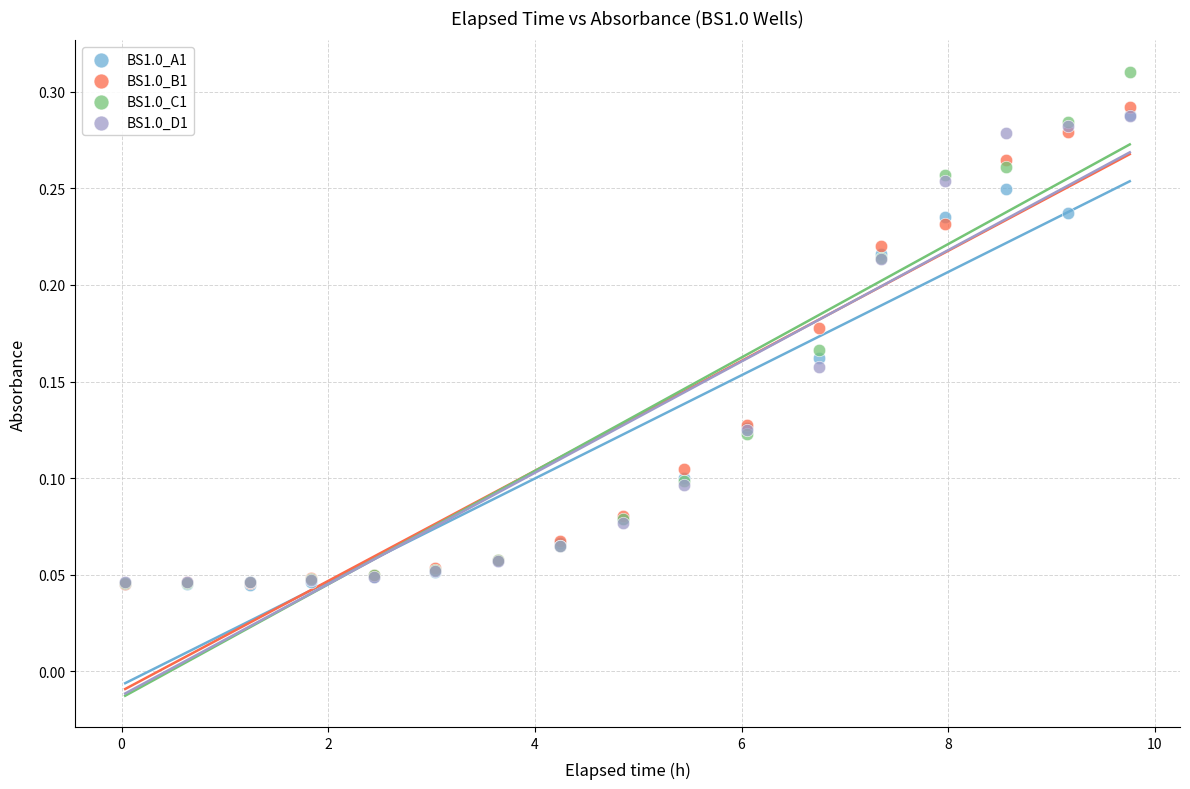

What are all the series names shown in the legend?

BS1.0_A1, BS1.0_B1, BS1.0_C1, BS1.0_D1